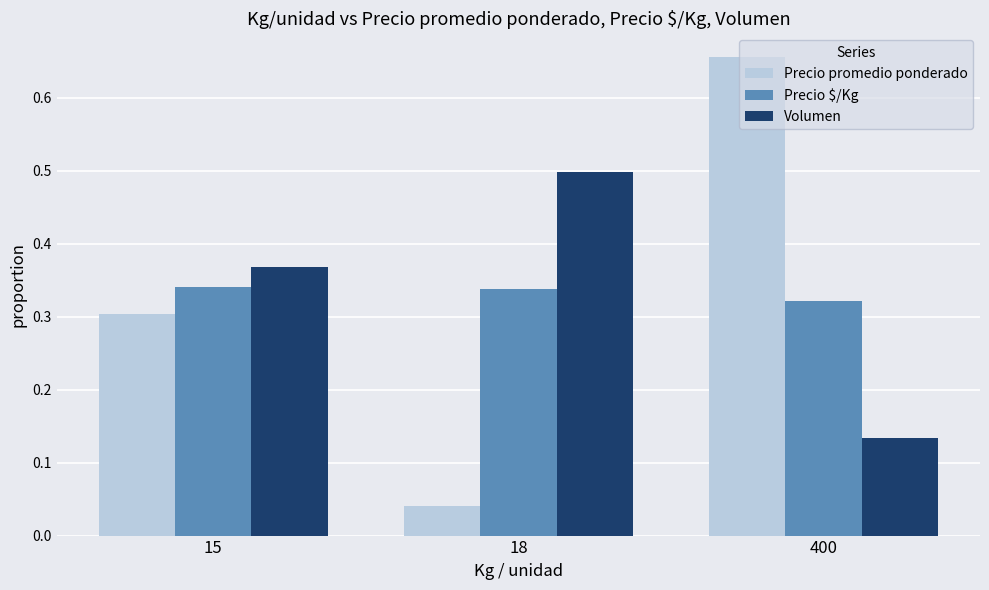

What is the spread (max minus min) of values at 400?

0.5